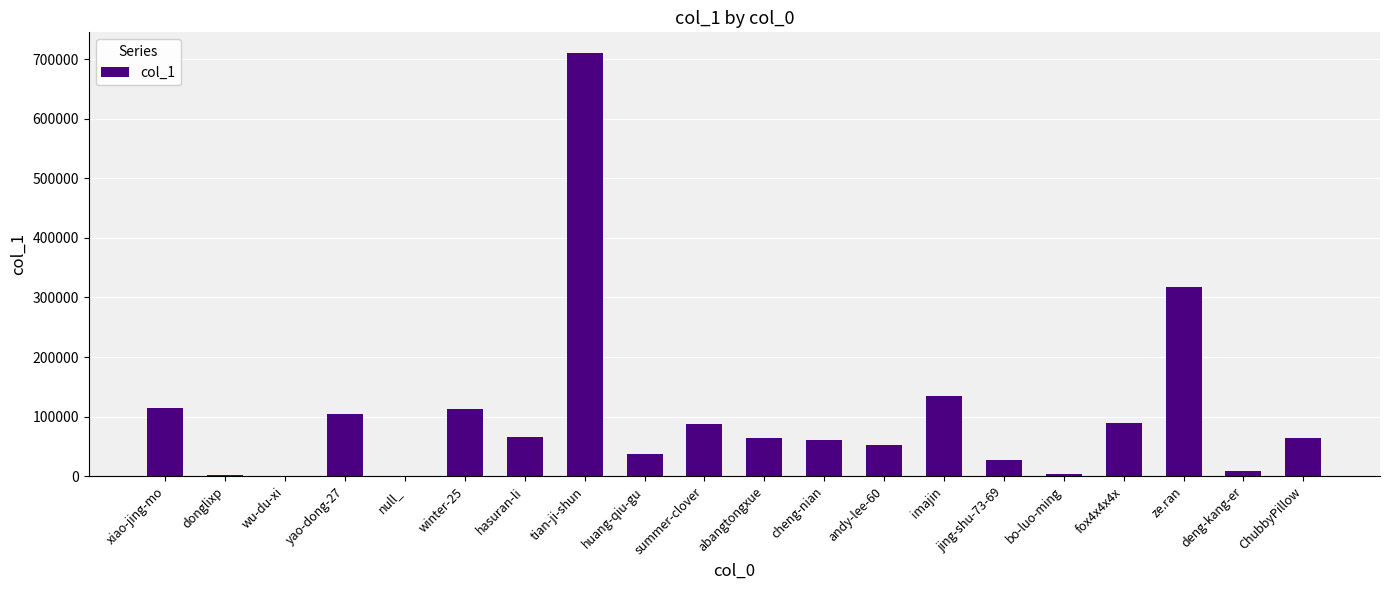

Between imajin and xiao-jing-mo, which is larger?

imajin